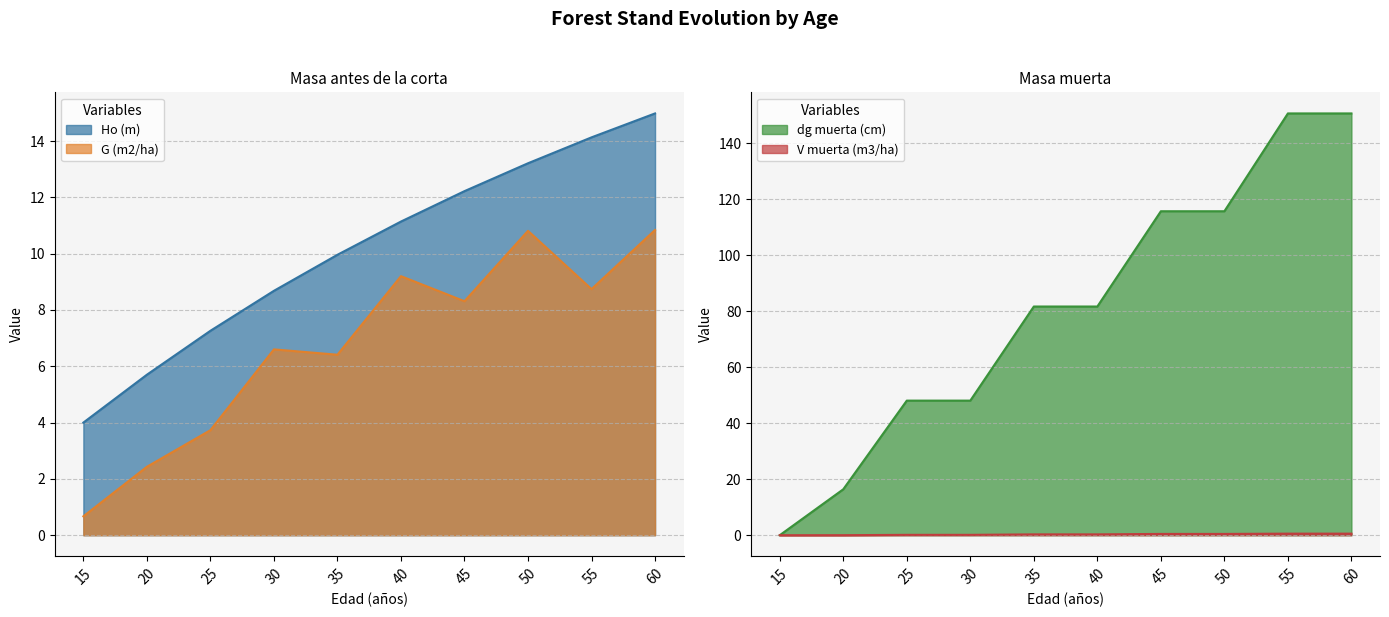

True or false: dg muerta (cm) and V muerta (m3/ha) intersect in this chart.

False